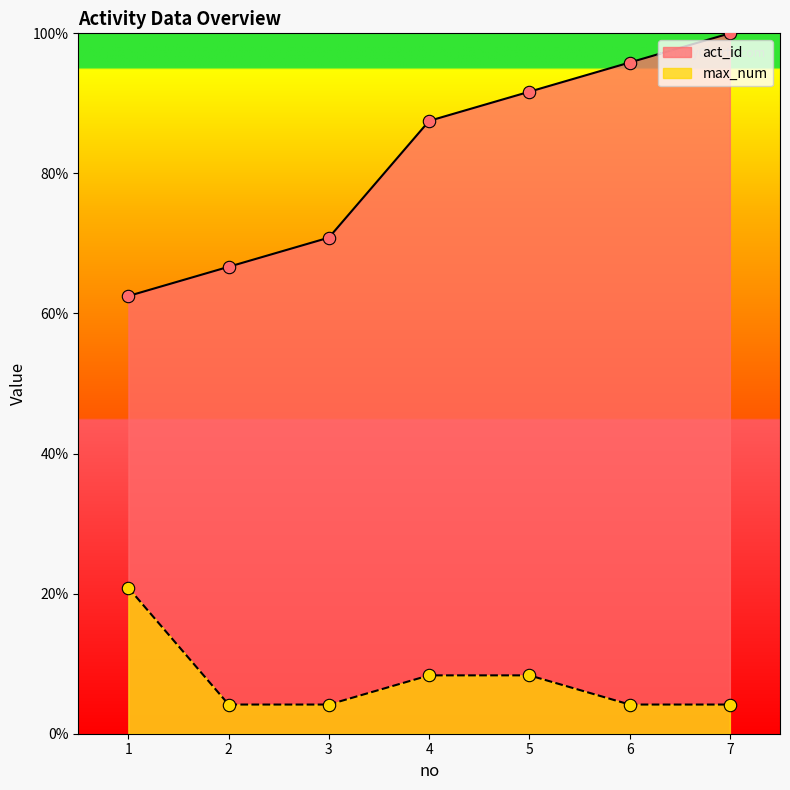

Which series contains the highest Y value?

act_id